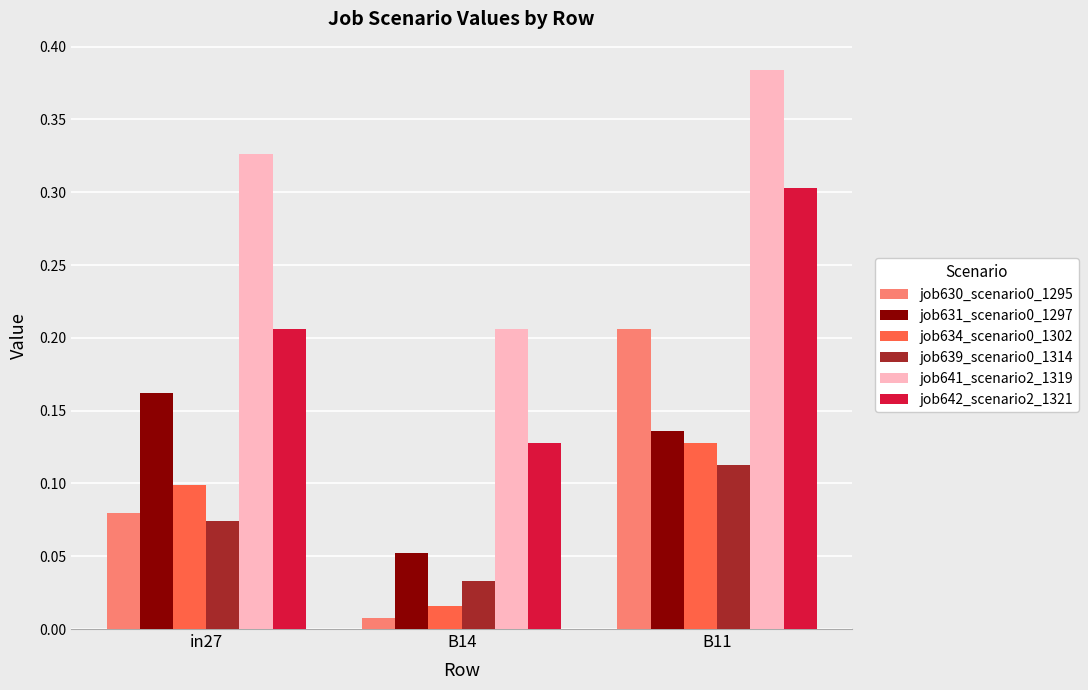

List the labels in order of job634_scenario0_1302 value, largest first.

B11, in27, B14